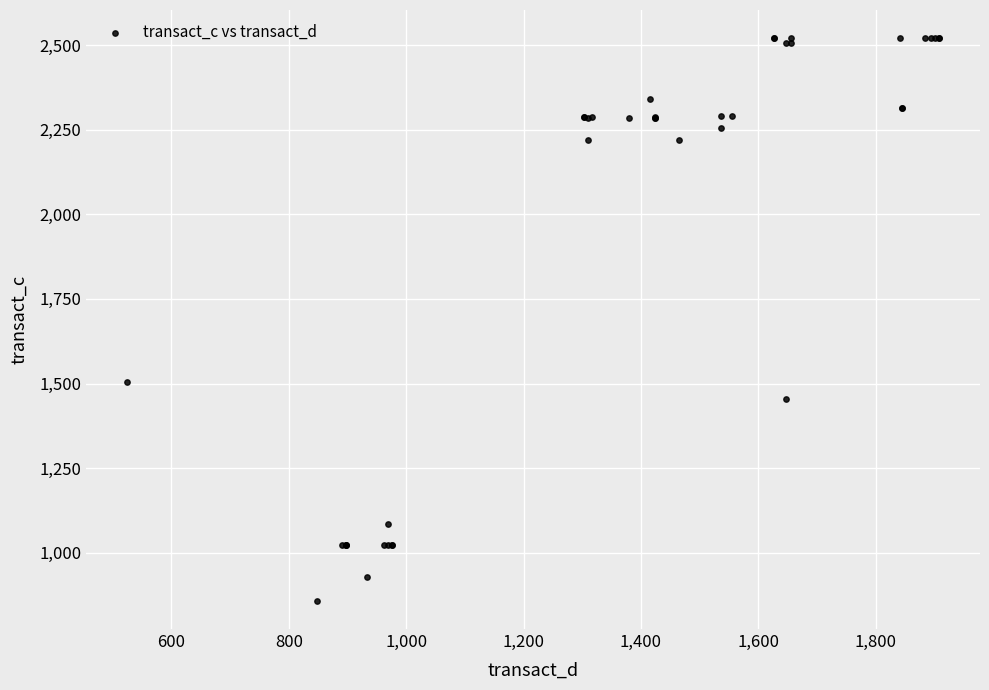

What Y value in the scatter plot is closest to 1689?

1505.1